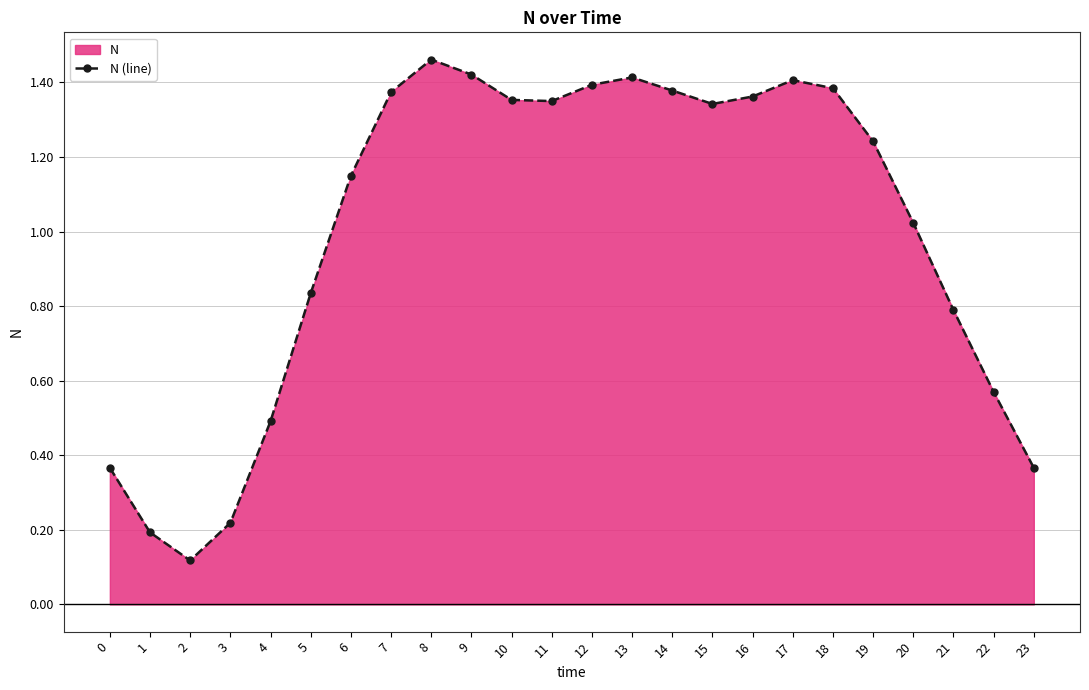

Reading left to right, list all the values displayed in this chart.

0=0.4	1=0.2	2=0.1	3=0.2	4=0.5	5=0.8	6=1.1	7=1.4	8=1.5	9=1.4	10=1.4	11=1.3	12=1.4	13=1.4	14=1.4	15=1.3	16=1.4	17=1.4	18=1.4	19=1.2	20=1.0	21=0.8	22=0.6	23=0.4